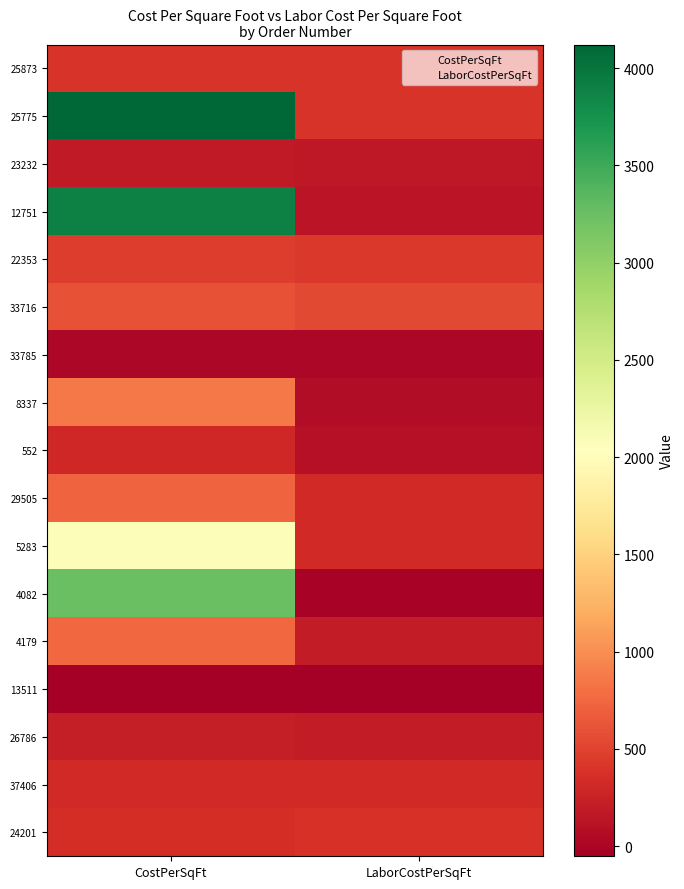

List the series in order of their peak value, highest first.

25775, 12751, 4082, 5283, 8337, 4179, 29505, 33716, 22353, 25873, 24201, 37406, 552, 26786, 23232, 33785, 13511